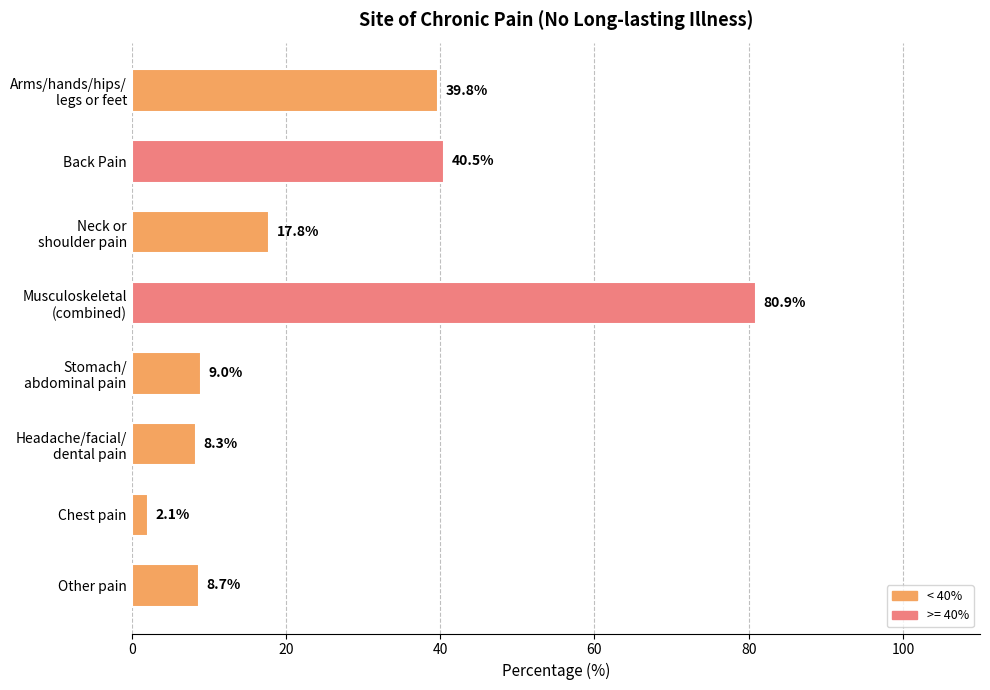

Where is the data nearest to the value 41?

Back Pain